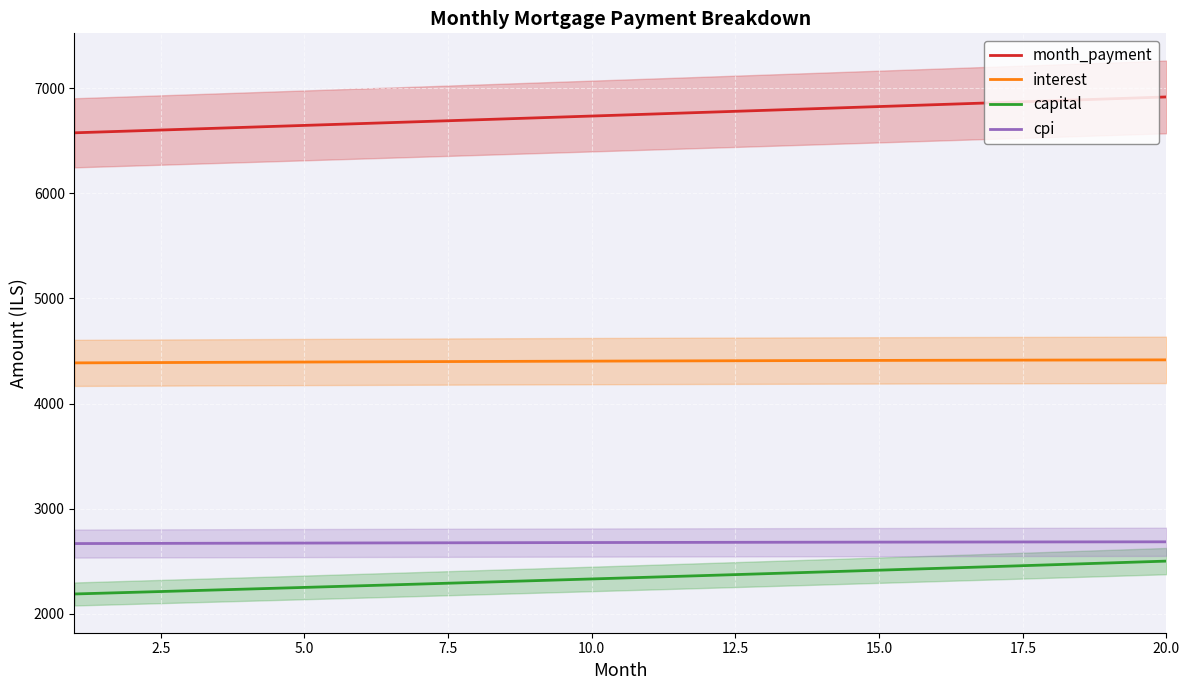

True or false: capital and interest cross at least once.

False